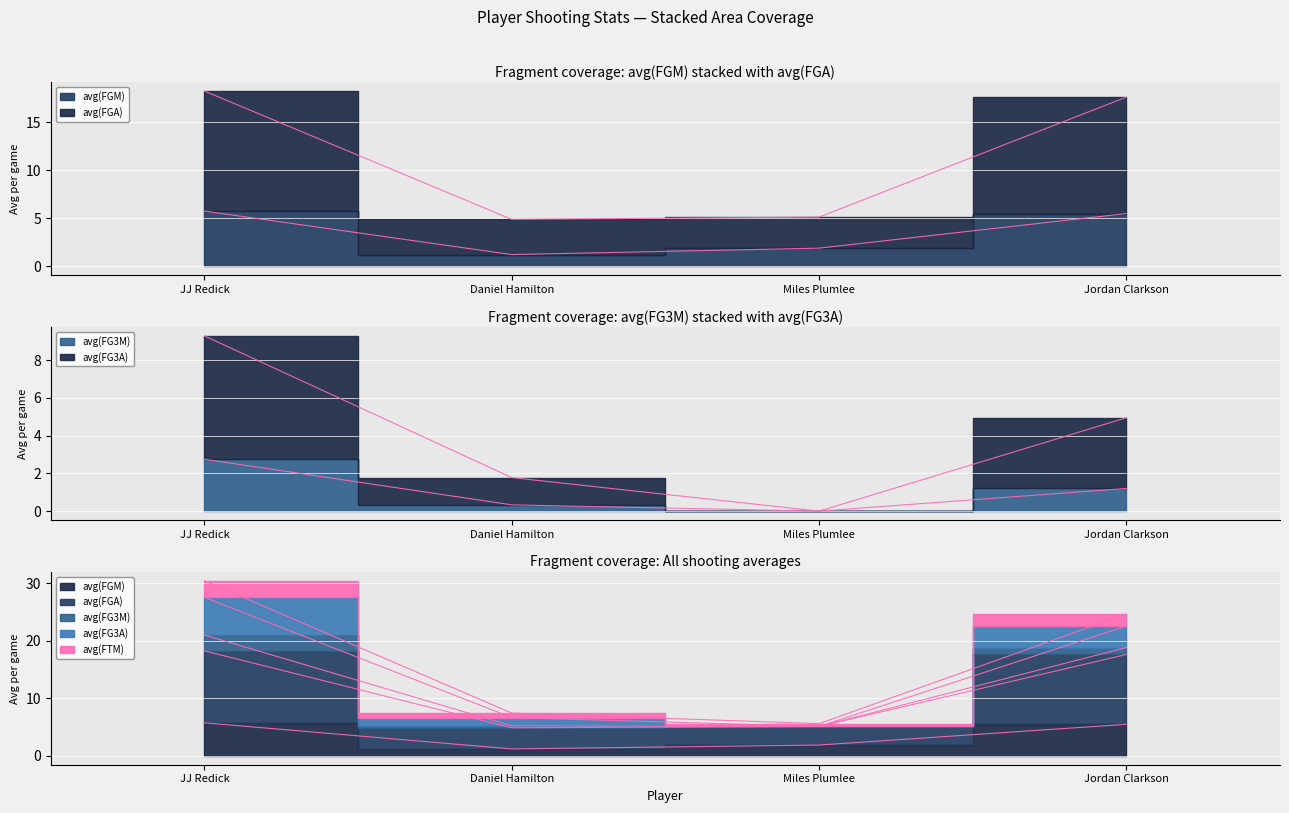

True or false: avg(FGA) and avg(FG3A) cross at least once.

False